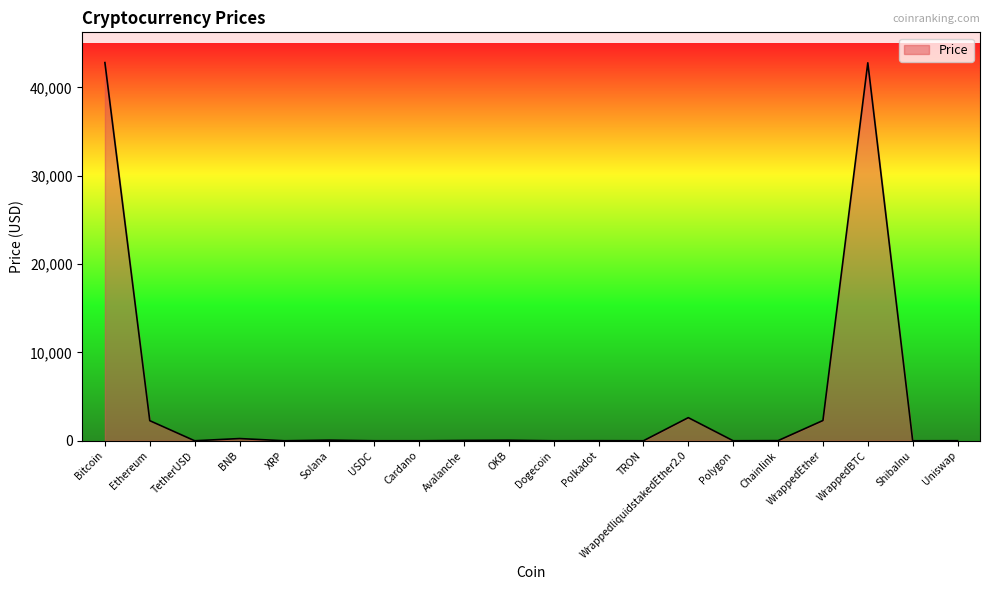

What is the maximum value shown in the chart?

42798.8